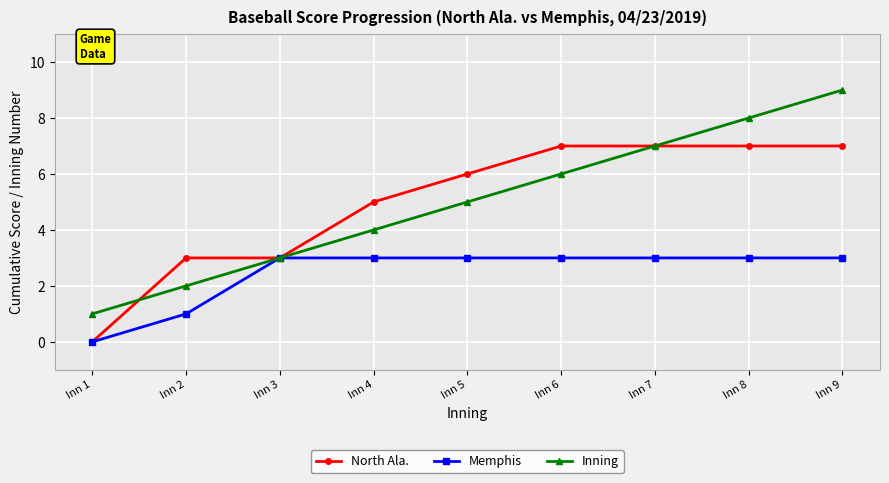

Between Inn 8 and Inn 9, which series saw the biggest shift?

Inning